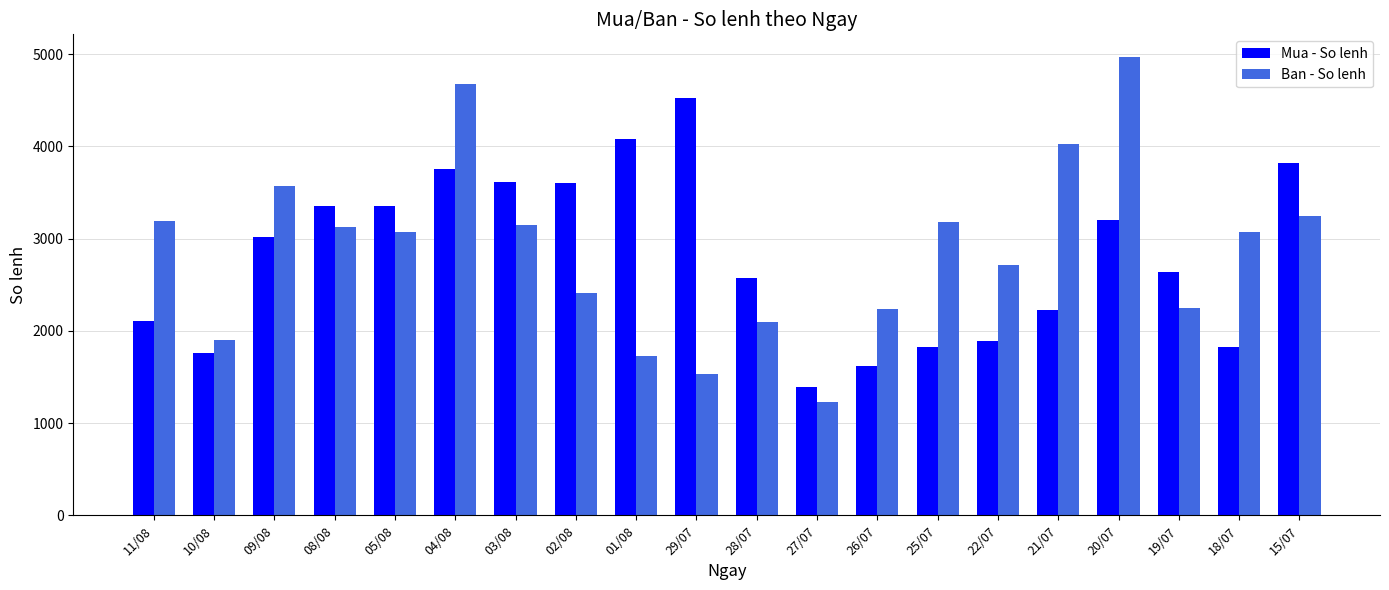

Read the Ban - So lenh value at 26/07, to the nearest 100.

2200